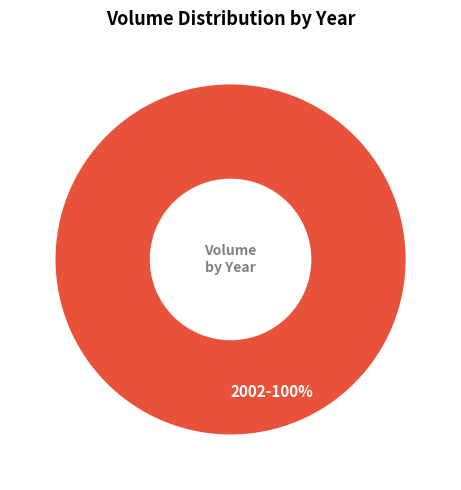

To the nearest percent, what percentage of the pie is 2002-100%?

100%